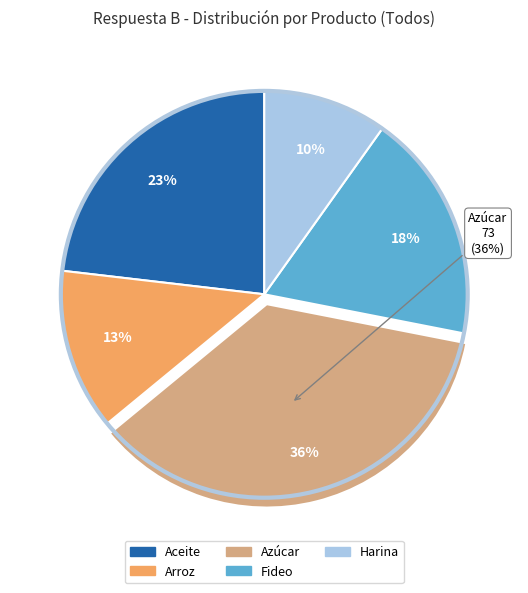

Combined, what portion of the pie is Arroz and Aceite?

36.0%